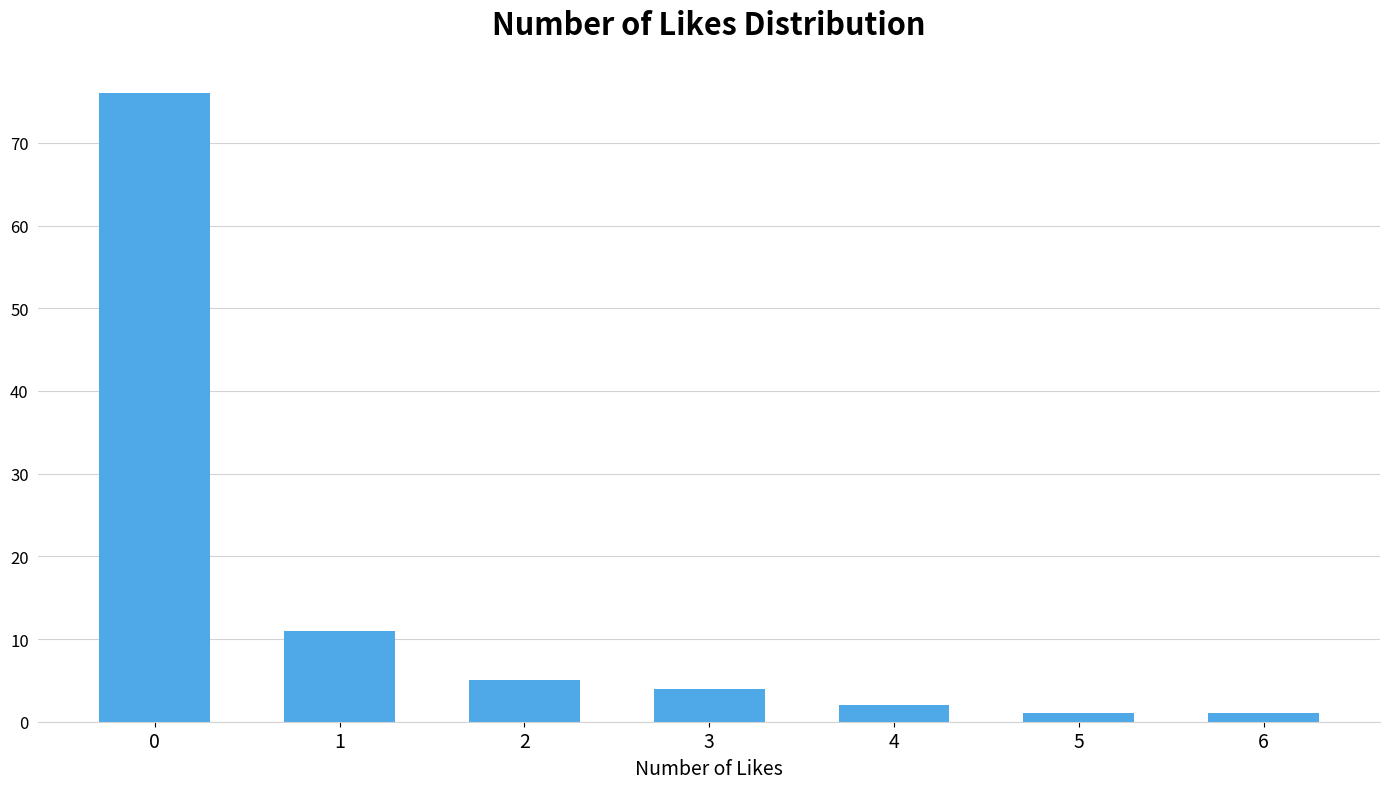

Reading left to right, list all the values displayed in this chart.

76	11	5	4	2	1	1